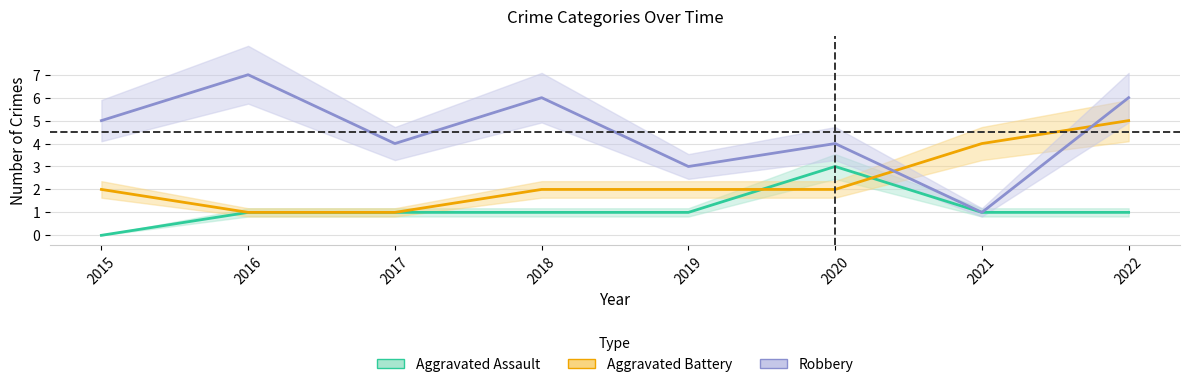

How many distinct data groups are displayed?

3